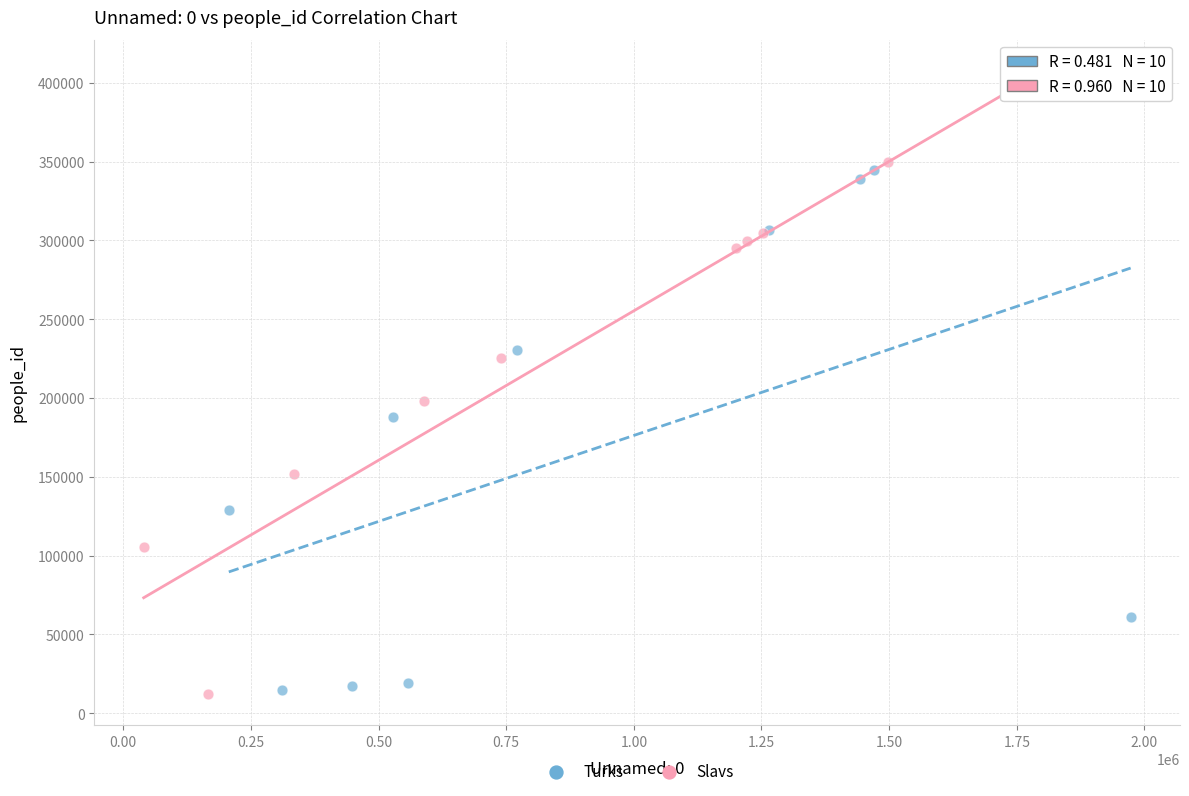

Which series has the widest spread of Y values?

Slavs